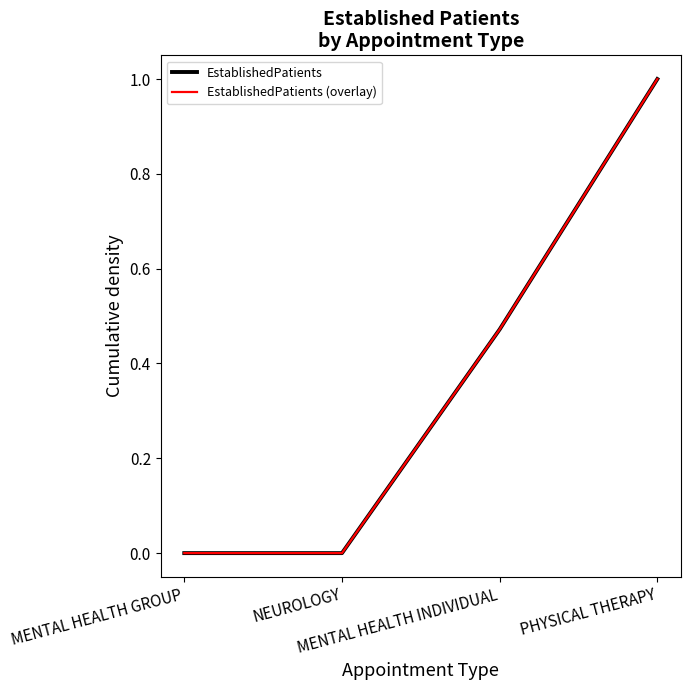

Rank the series by their maximum value, from lowest to highest.

EstablishedPatients, EstablishedPatients (overlay)